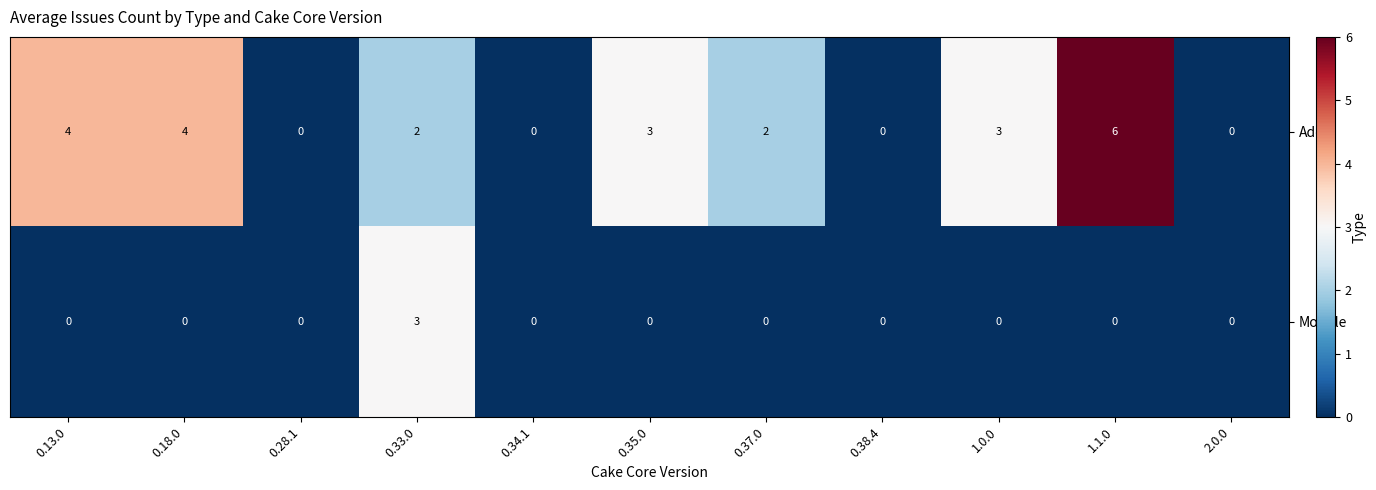

How many positive values does the Module series have?

1